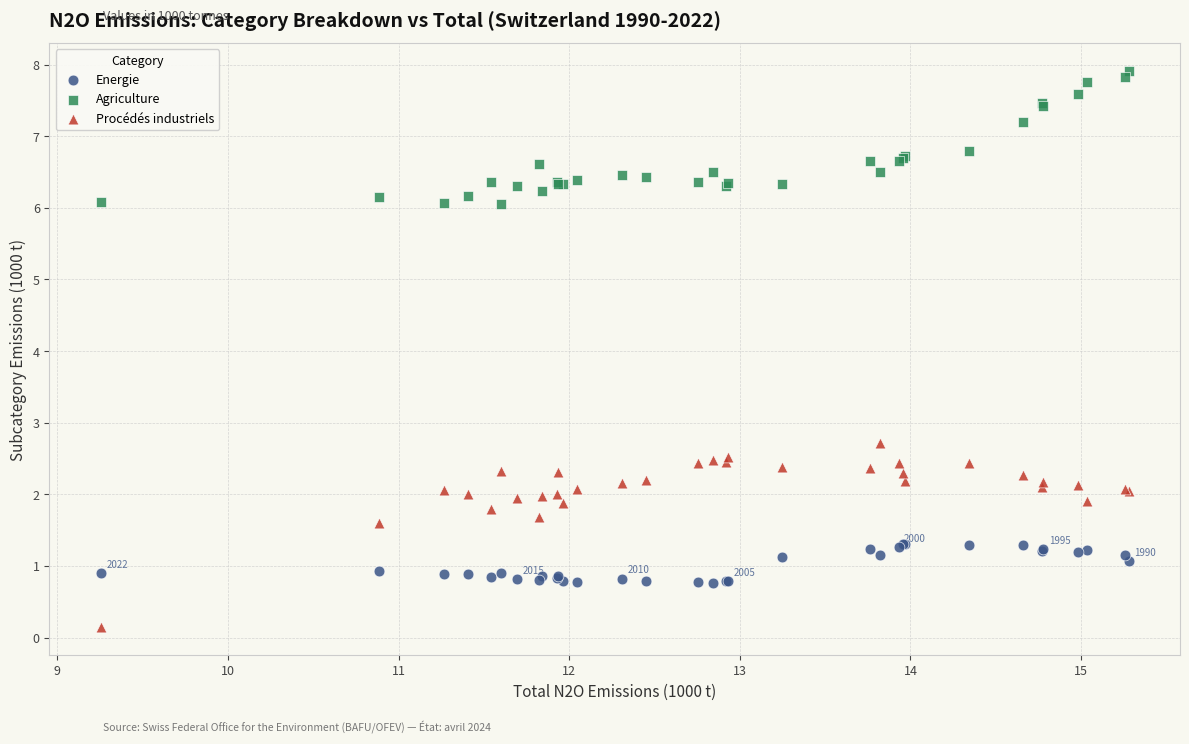

Which series has the largest Y range (max minus min)?

Procédés industriels